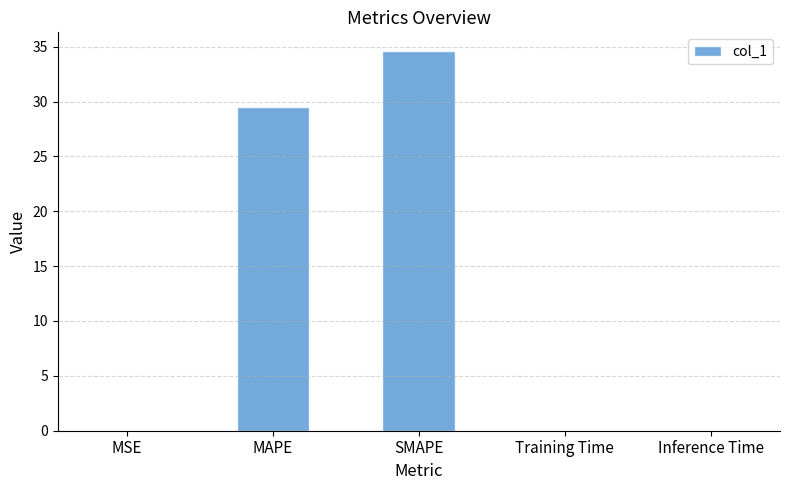

What is the difference between the values at SMAPE and Training Time?

34.6